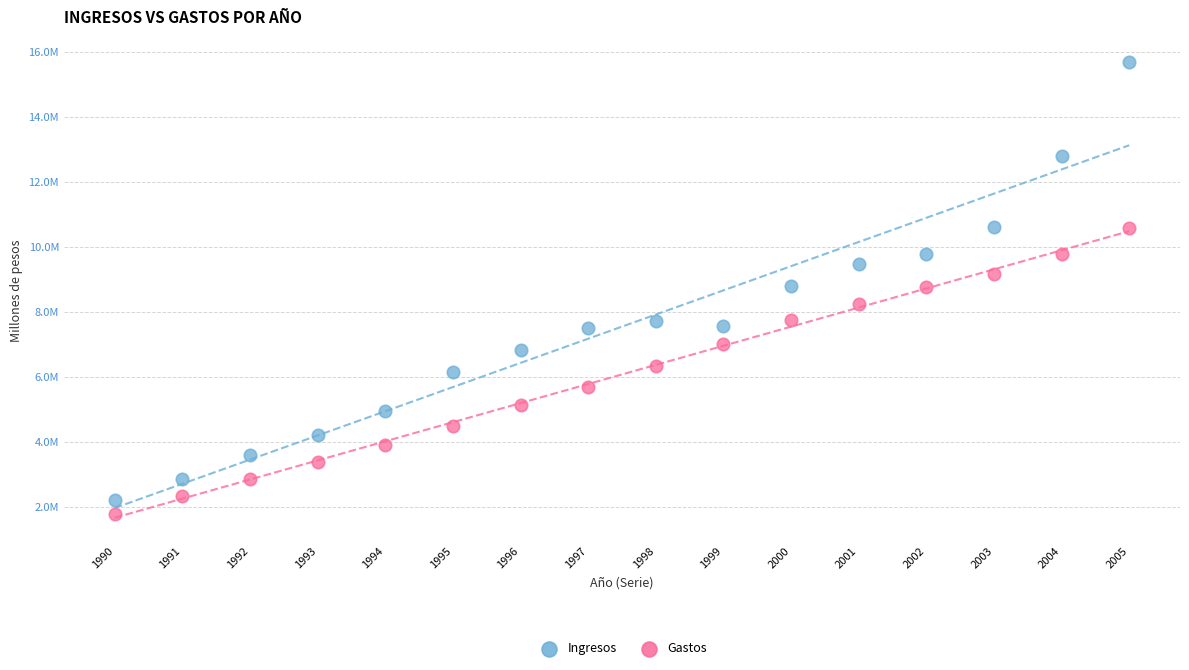

Which series contains the lowest Y value?

Gastos